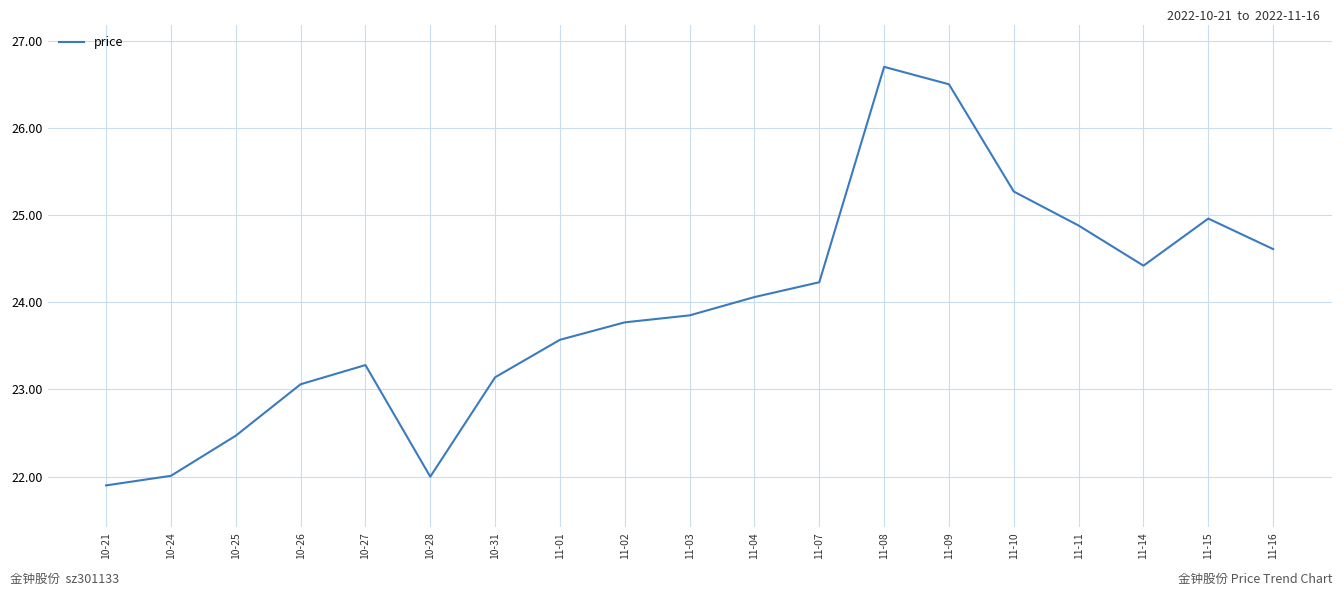

Reading left to right, list all the values displayed in this chart.

10-21=21.9	10-24=22.0	10-25=22.5	10-26=23.1	10-27=23.3	10-28=22.0	10-31=23.1	11-01=23.6	11-02=23.8	11-03=23.9	11-04=24.1	11-07=24.2	11-08=26.7	11-09=26.5	11-10=25.3	11-11=24.9	11-14=24.4	11-15=25.0	11-16=24.6